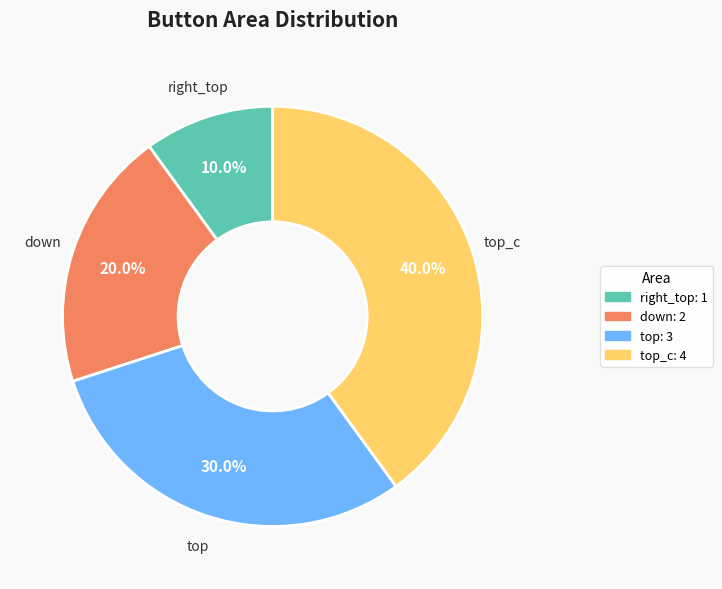

Is there a majority slice in this chart?

No